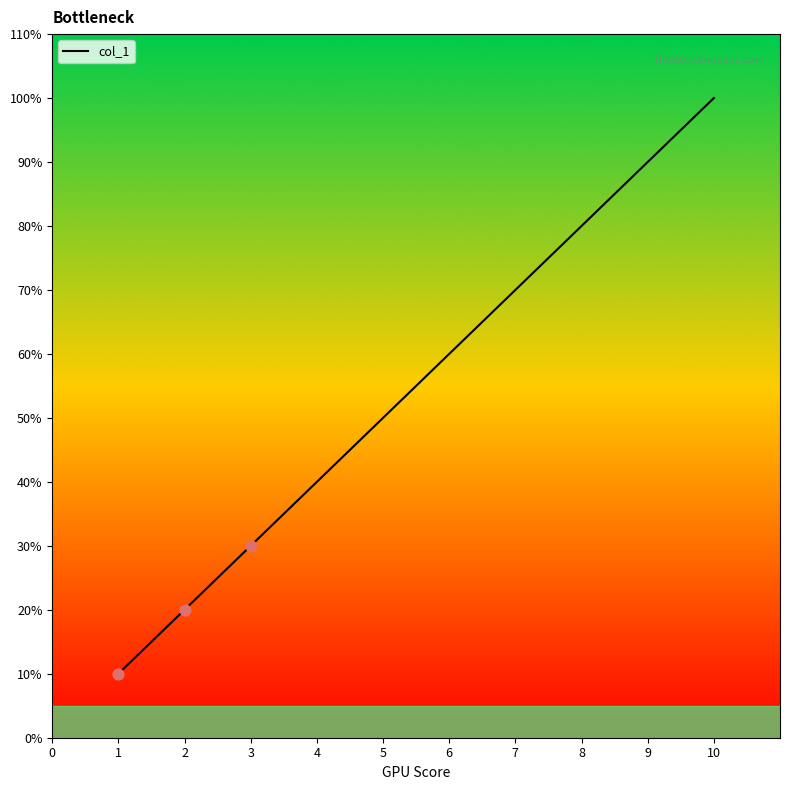

Between 8 and 4, which is larger?

8